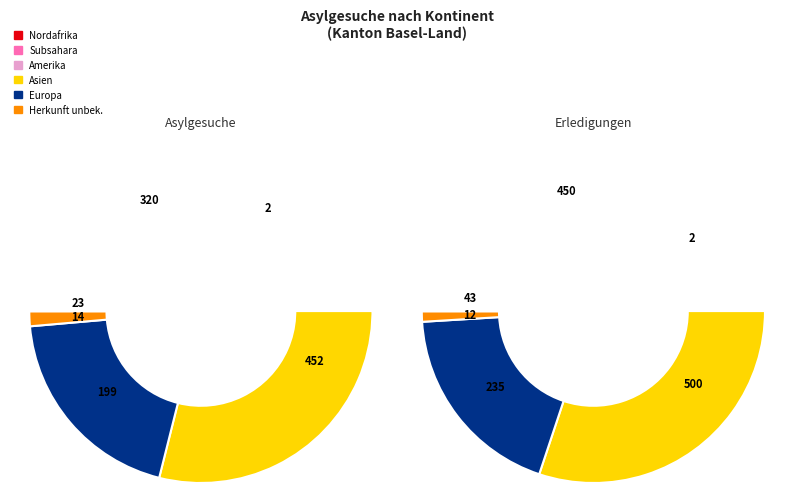

How much of the chart is everything except Herkunft unbekannt?

99.0%